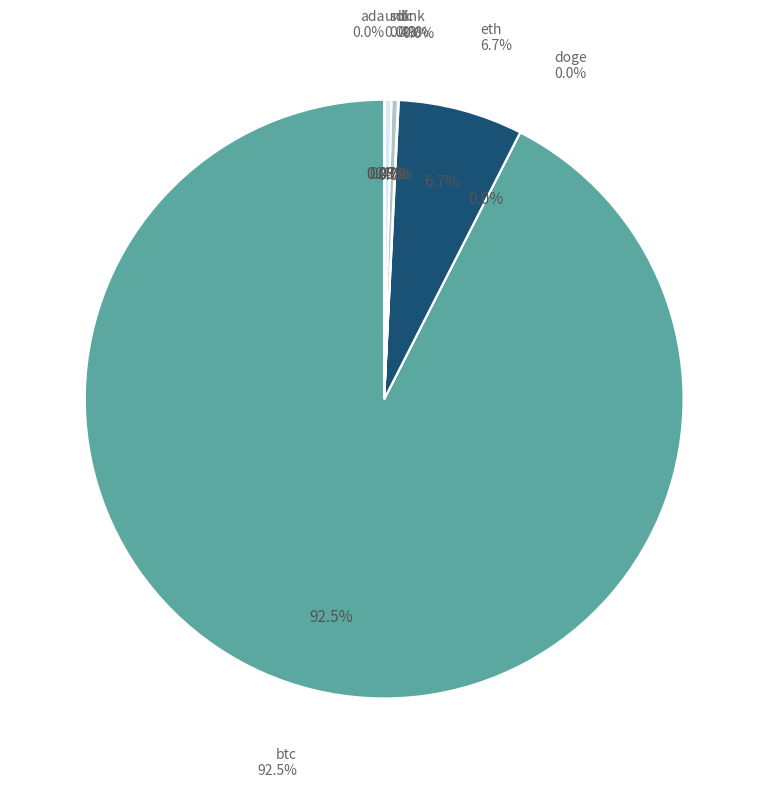

How many segments does this pie chart have?

8